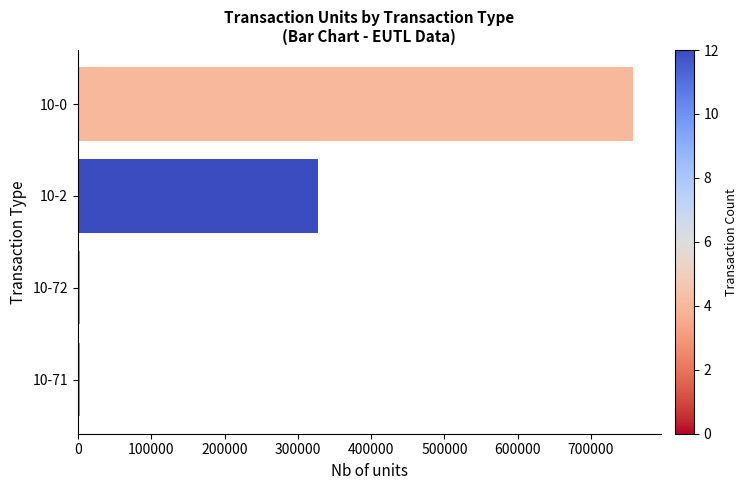

Which has a higher value, 10-2 or 10-0?

10-0